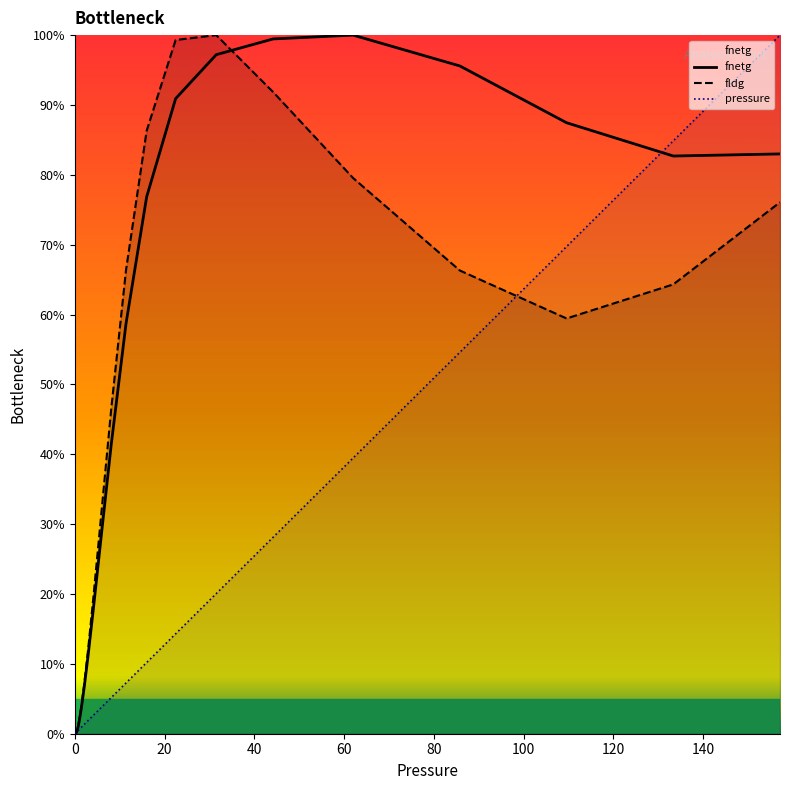

What are all the series names shown in the legend?

fnetg, fldg, pressure